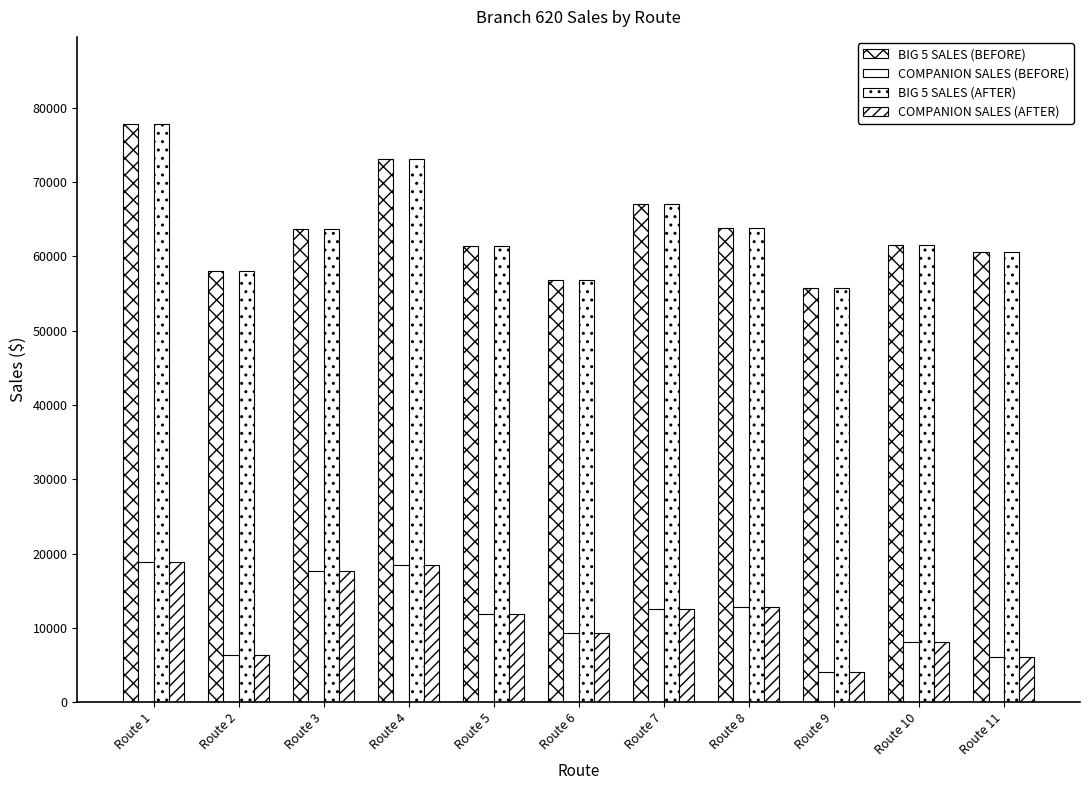

Reading left to right, extract all data points from this chart.

BIG 5 SALES (BEFORE): Route 1=77849.1	Route 2=58035.1	Route 3=63632.1	Route 4=73147.2	Route 5=61448.2	Route 6=56780.1	Route 7=67086.5	Route 8=63796.4	Route 9=55724.7	Route 10=61536.1	Route 11=60618.5
COMPANION SALES (BEFORE): Route 1=18932.0	Route 2=6302.3	Route 3=17603.5	Route 4=18524.7	Route 5=11929.0	Route 6=9272.6	Route 7=12601.2	Route 8=12821.0	Route 9=4042.3	Route 10=8128.1	Route 11=6091.2
BIG 5 SALES (AFTER): Route 1=77849.1	Route 2=58035.1	Route 3=63632.1	Route 4=73147.2	Route 5=61448.2	Route 6=56780.1	Route 7=67086.5	Route 8=63796.4	Route 9=55724.7	Route 10=61536.1	Route 11=60618.5
COMPANION SALES (AFTER): Route 1=18932.0	Route 2=6302.3	Route 3=17603.5	Route 4=18524.7	Route 5=11929.0	Route 6=9272.6	Route 7=12601.2	Route 8=12821.0	Route 9=4042.3	Route 10=8128.1	Route 11=6091.2